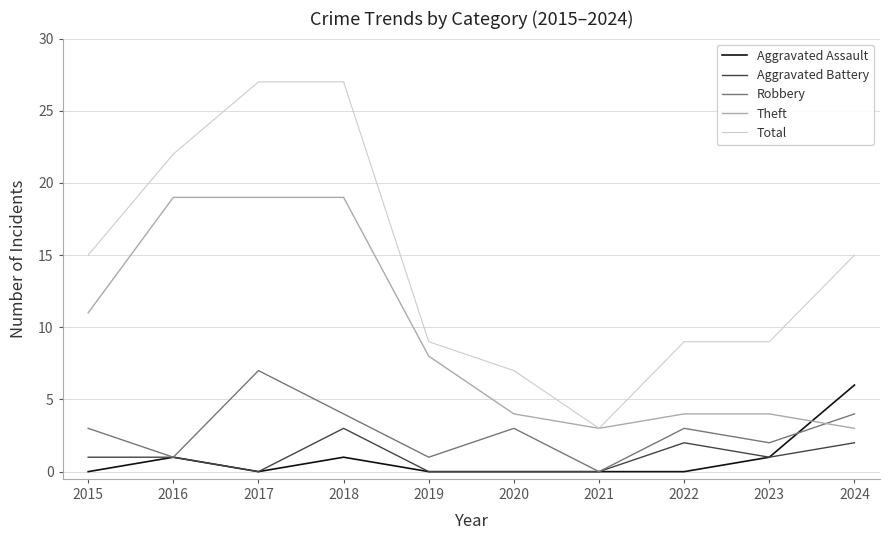

Reading left to right, list all the values displayed in this chart.

Aggravated Assault: 0	1	0	1	0	0	0	0	1	6
Aggravated Battery: 1	1	0	3	0	0	0	2	1	2
Robbery: 3	1	7	4	1	3	0	3	2	4
Theft: 11	19	19	19	8	4	3	4	4	3
Total: 15	22	27	27	9	7	3	9	9	15